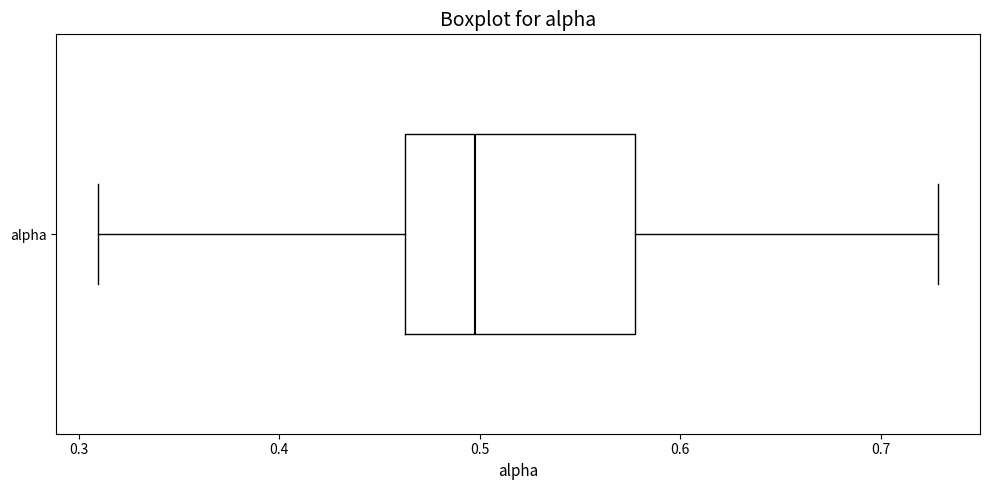

Where is the right edge of the box for alpha on the x-axis? The values are not printed on the chart, so give them approximately, as read against the axis.

0.58